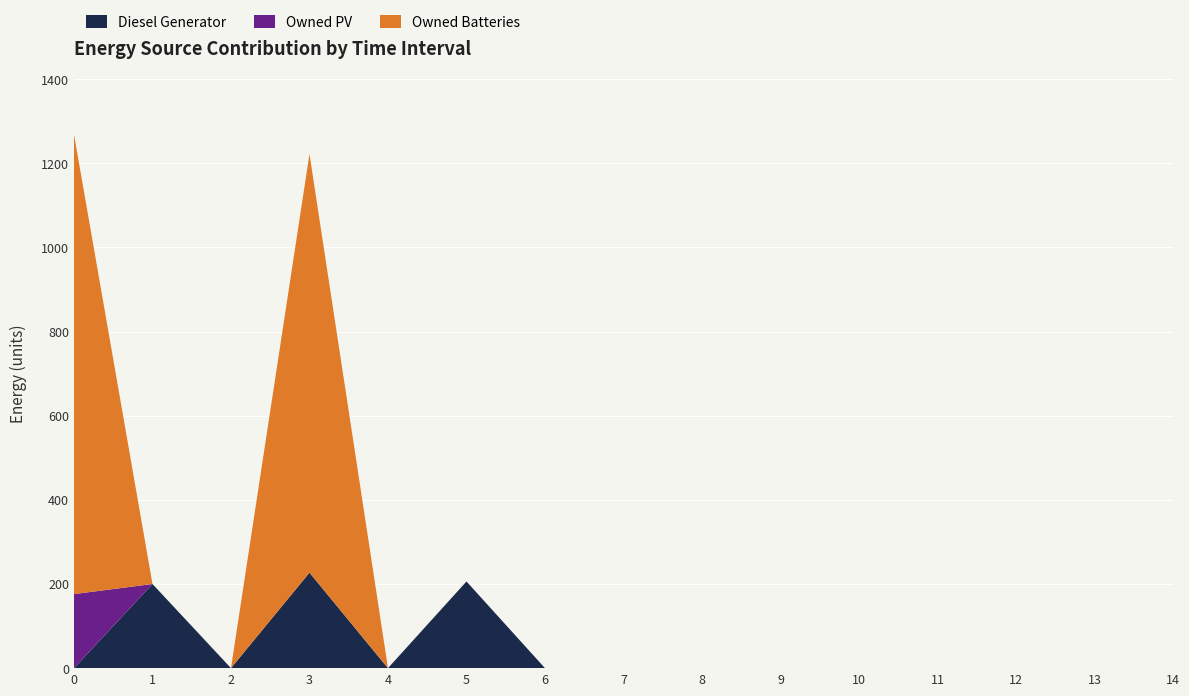

Reading left to right, extract all data points from this chart.

Diesel Generator: 0	200	0	227	0	206	0	0	0	0	0	0	0	0	0
Owned PV: 176	0	0	0	0	0	0	0	0	0	0	0	0	0	0
Owned Batteries: 1093	0	0	995	0	0	0	0	0	0	0	0	0	0	0